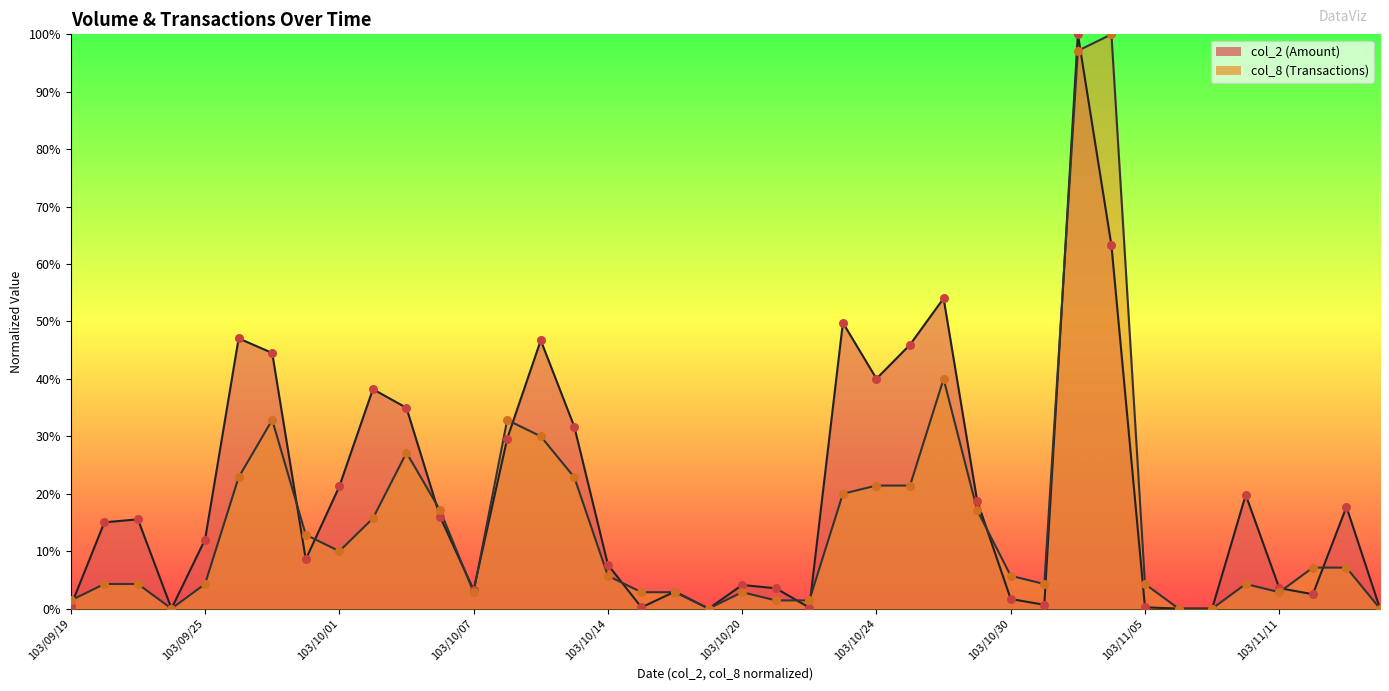

Which series has the widest spread of Y values?

col_2